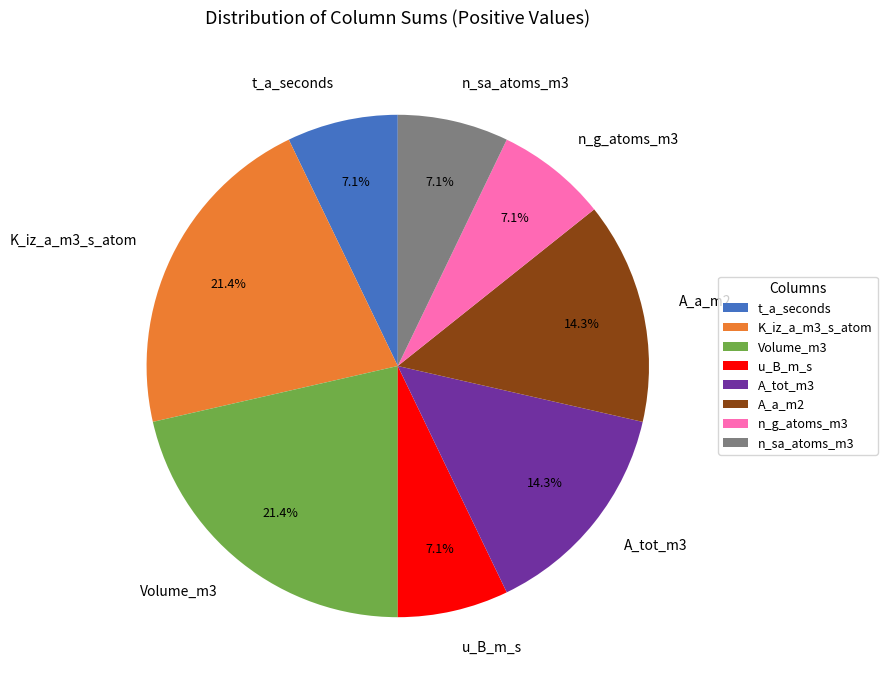

What percentage is NOT represented by t_a_seconds?

92.9%